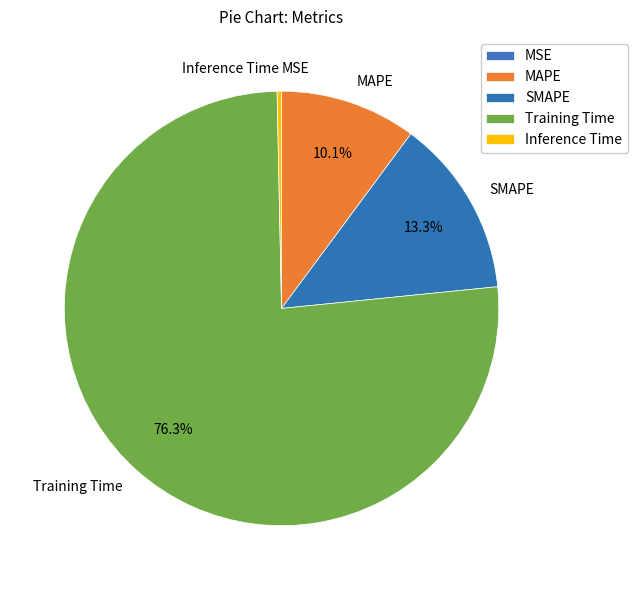

Does Training Time account for over 50% of the chart?

Yes